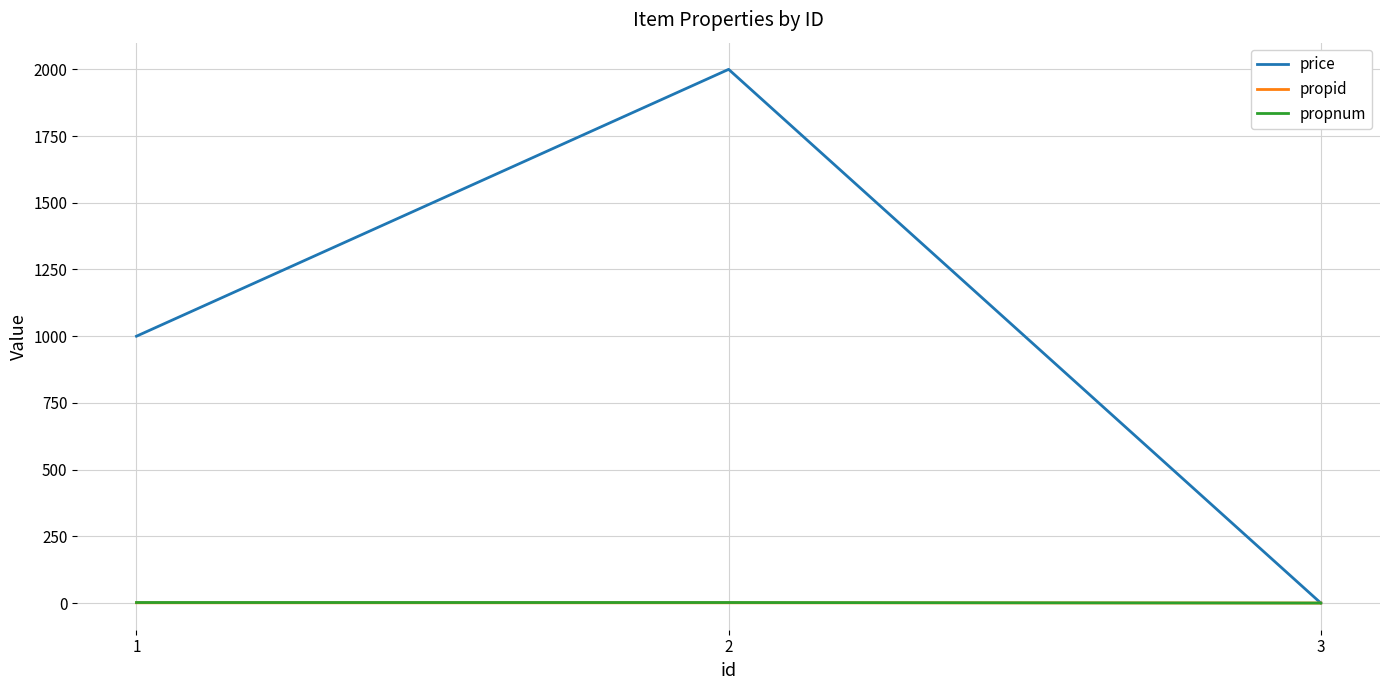

Which series has the largest total across all categories?

price